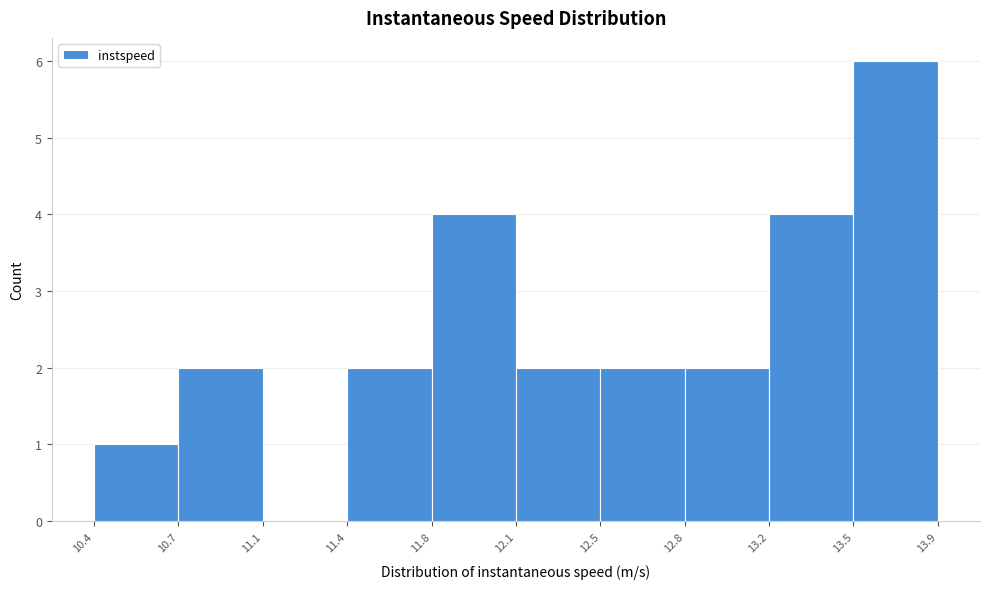

Reading left to right, list every bar in this chart as the range it spans on the x-axis followed by its height. The values are not printed on the chart, so give them approximately, as read against the axis.

10.4 to 10.7: 1
10.7 to 11.1: 2
11.1 to 11.4: 0
11.4 to 11.8: 2
11.8 to 12.1: 4
12.1 to 12.5: 2
12.5 to 12.8: 2
12.8 to 13.2: 2
13.2 to 13.5: 4
13.5 to 13.9: 6